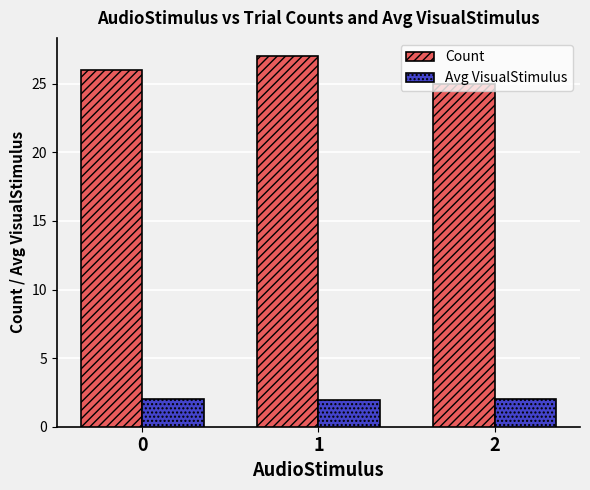

The value of Avg VisualStimulus at 2 is 2.0. True or false?

True